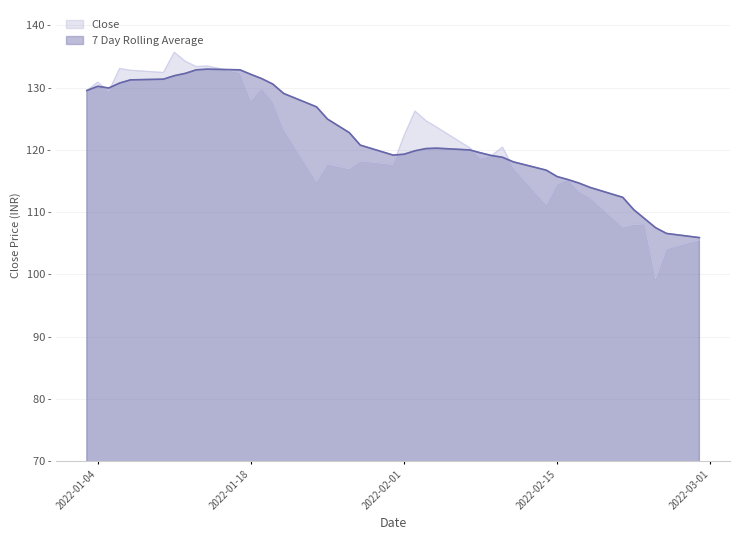

What is the difference between the highest and lowest values at 2022-01-18?

4.2